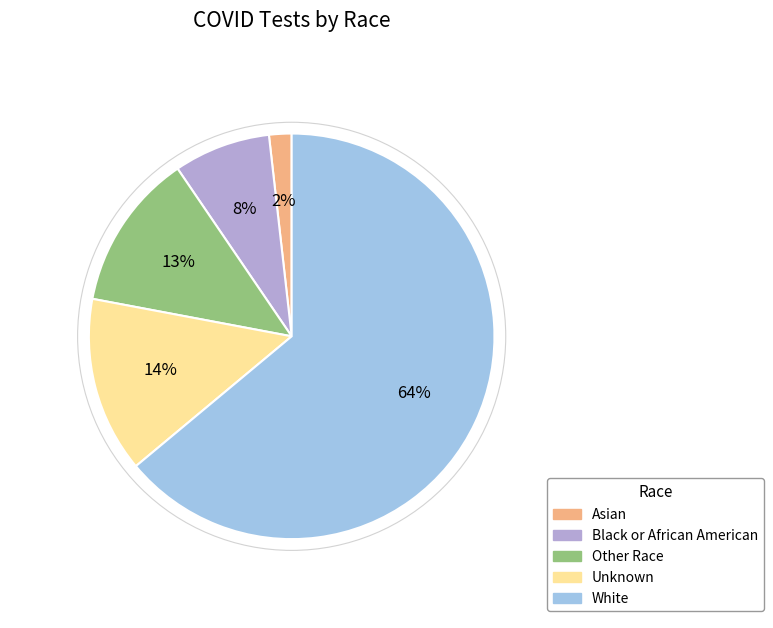

Combined, do White and Asian account for over 50%?

Yes